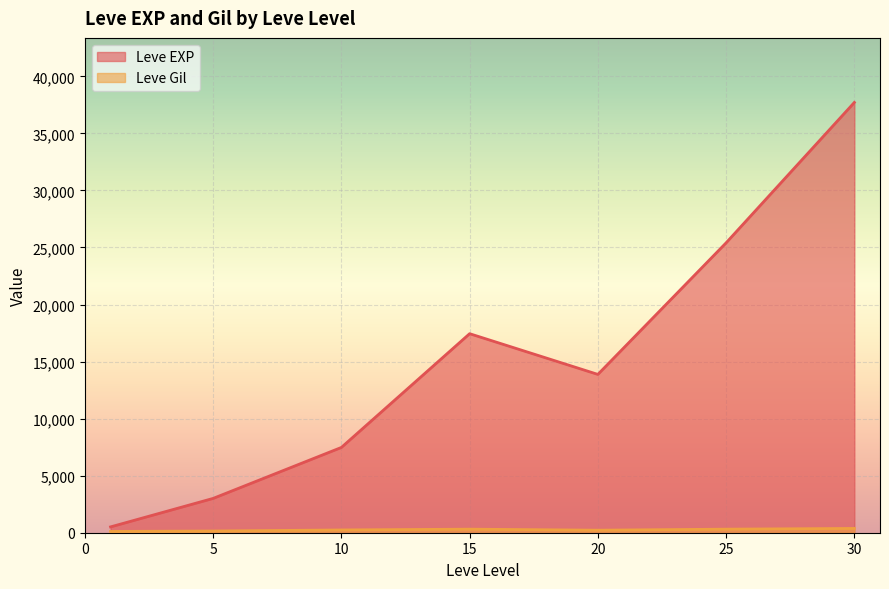

How many lines are shown in the chart?

2